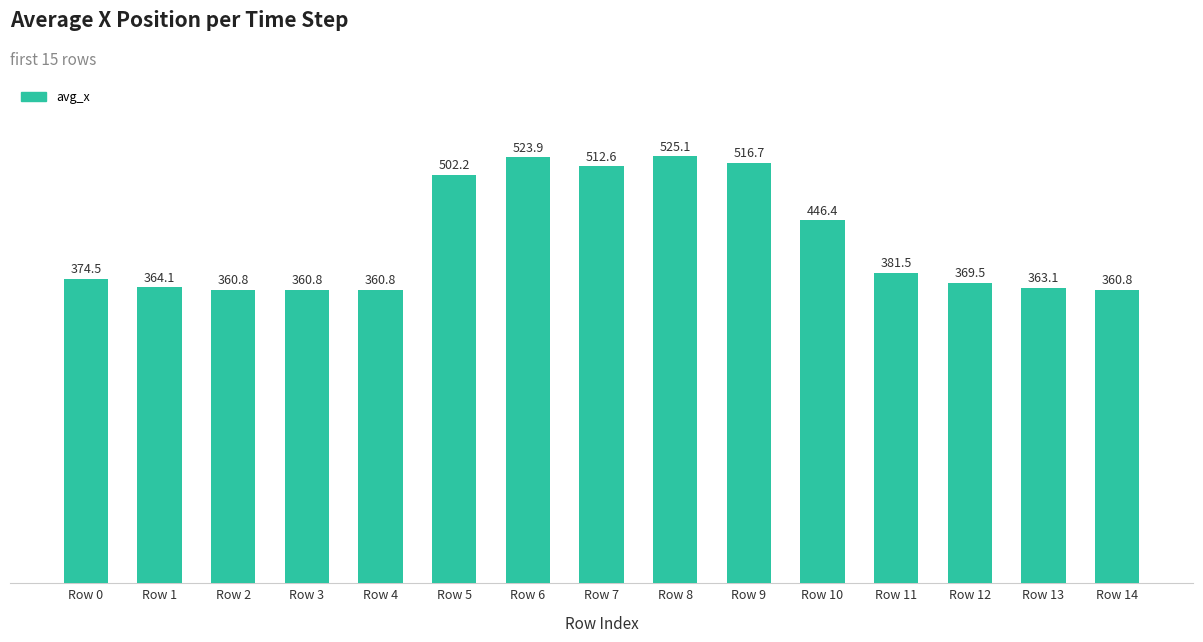

What is the sum of the values at Row 13 and Row 4?

723.8